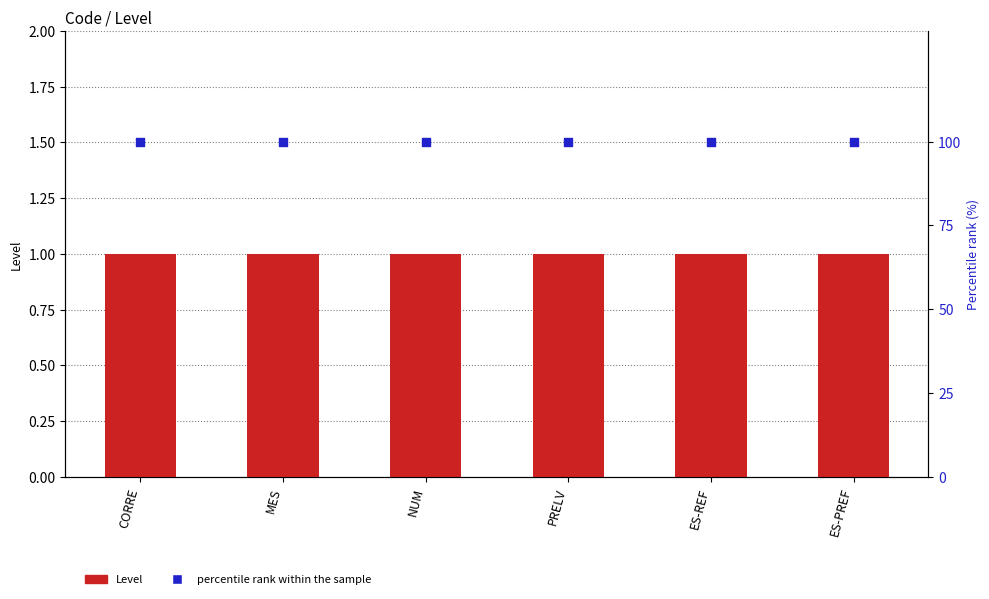

Which series reaches the minimum Y coordinate?

Level